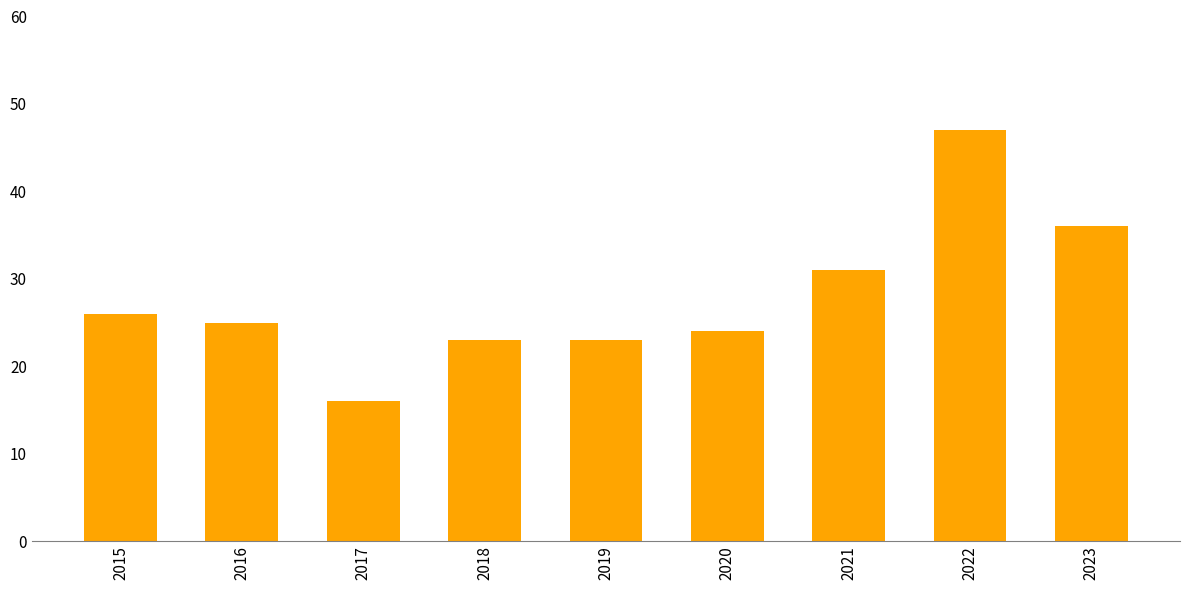

What is the sum of all values?

251